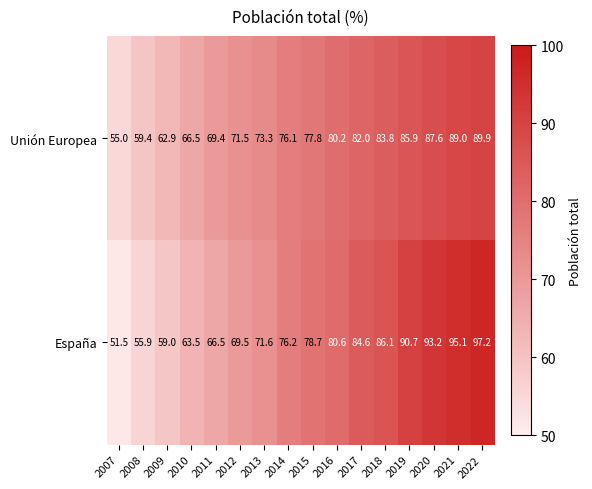

What is the total value across all series at 2013?

144.9